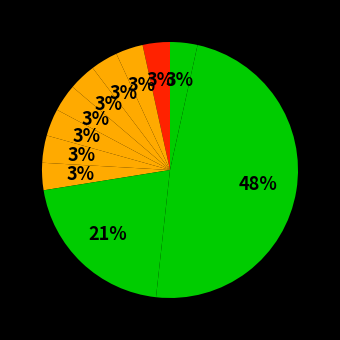

Count the number of slices in the pie.

11